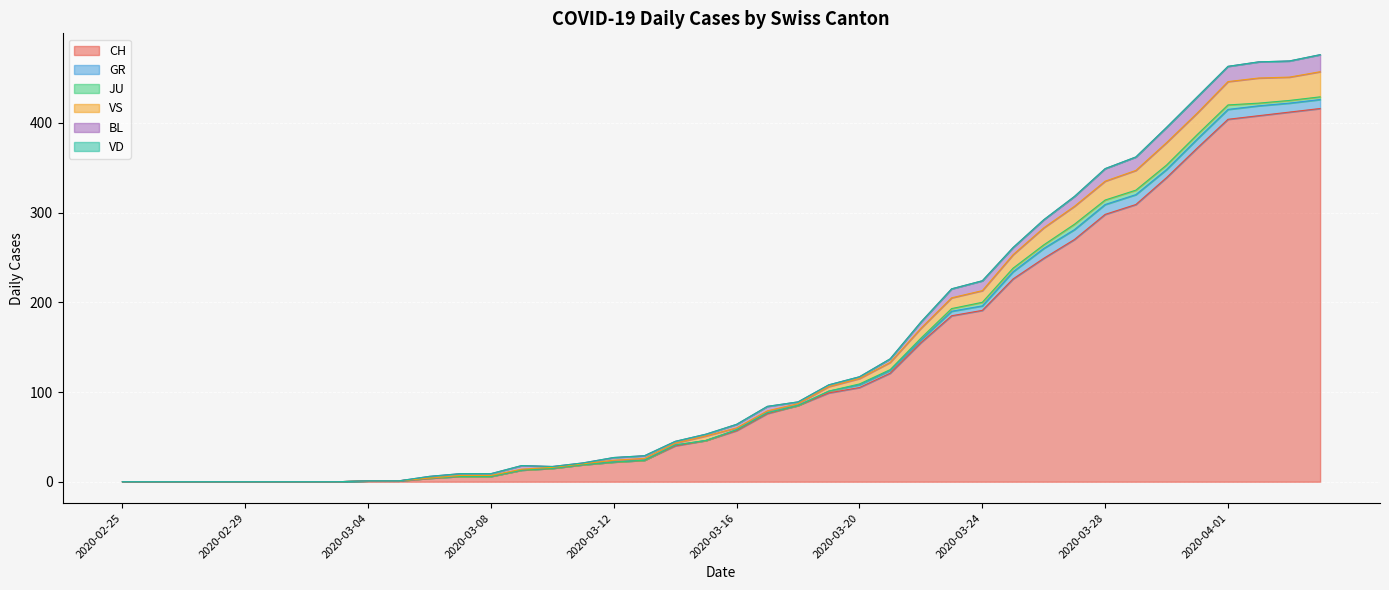

Where is the first local minimum for BL?

2020-03-25